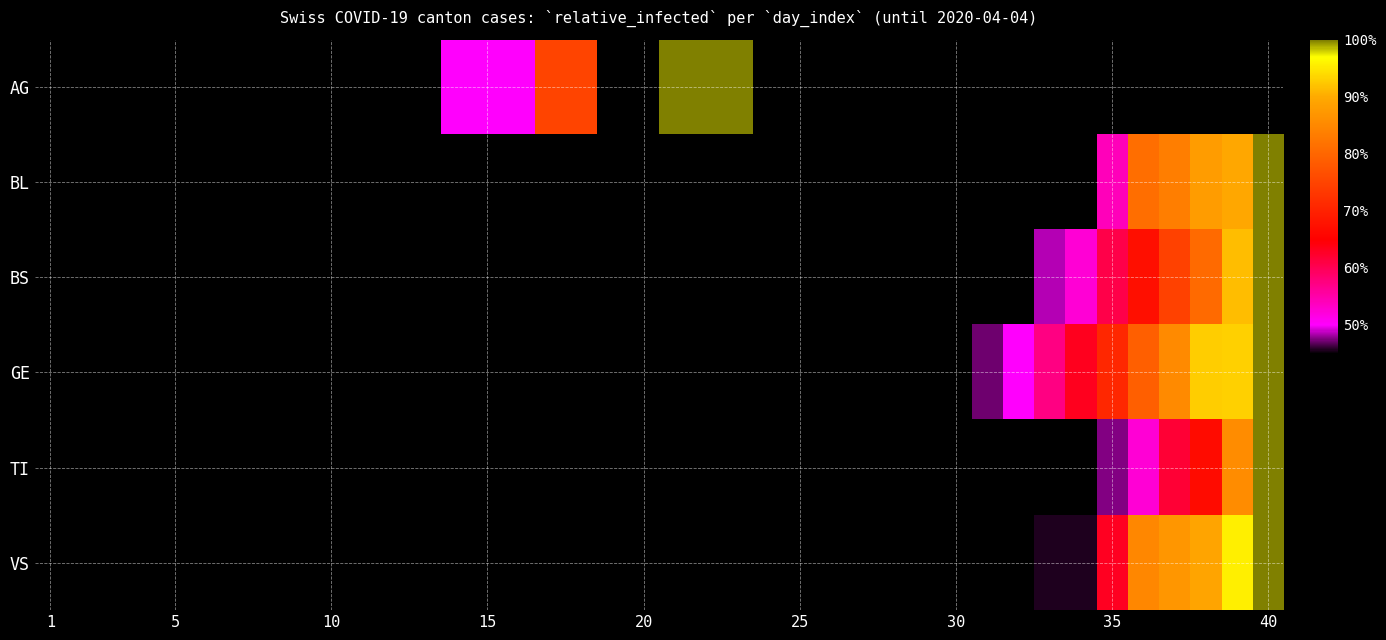

Rank the series by their maximum value, from highest to lowest.

AG, BL, BS, GE, TI, VS